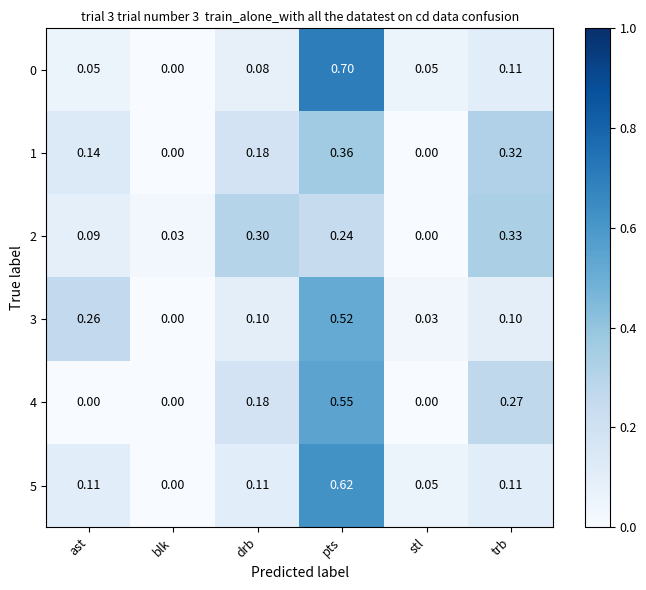

At which label is 0 closest to 0?

blk